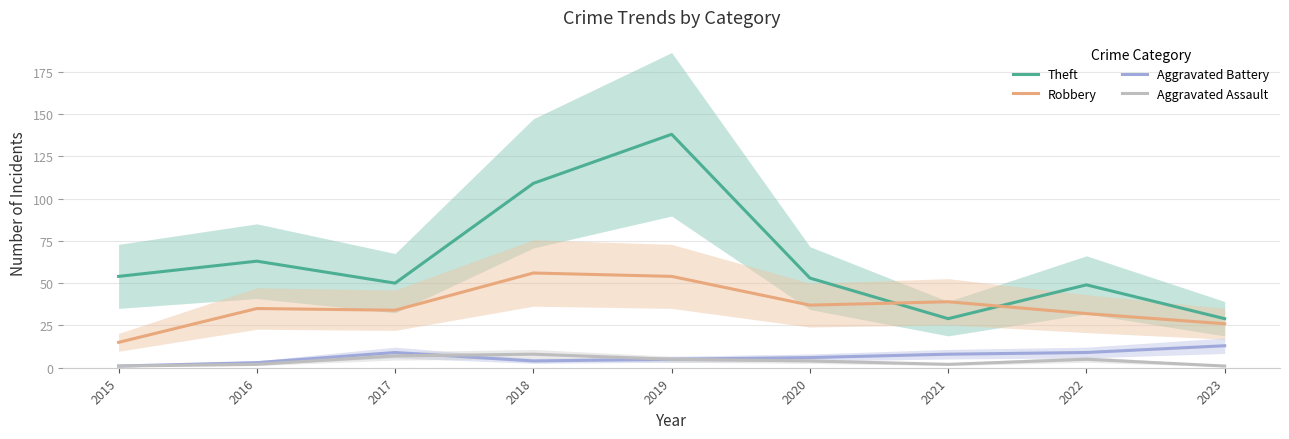

True or false: Aggravated Battery and Robbery intersect in this chart.

False